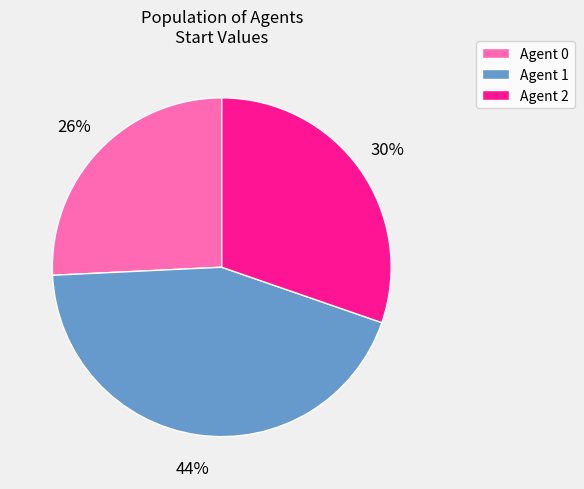

Count the number of slices in the pie.

3